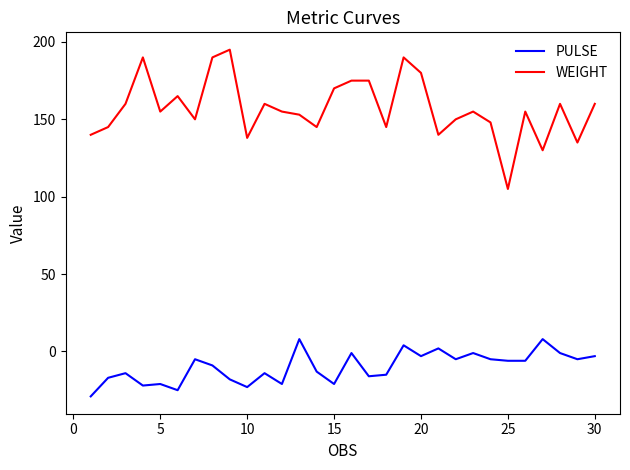

True or false: PULSE and WEIGHT cross at least once.

False